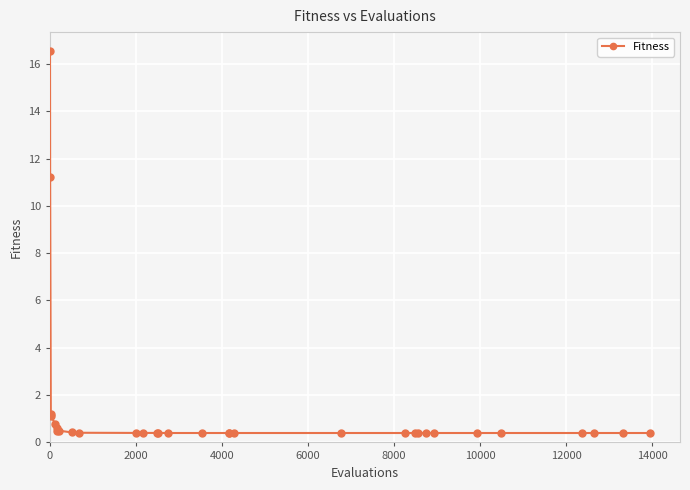

What is the difference between the second highest and minimum values?

10.8